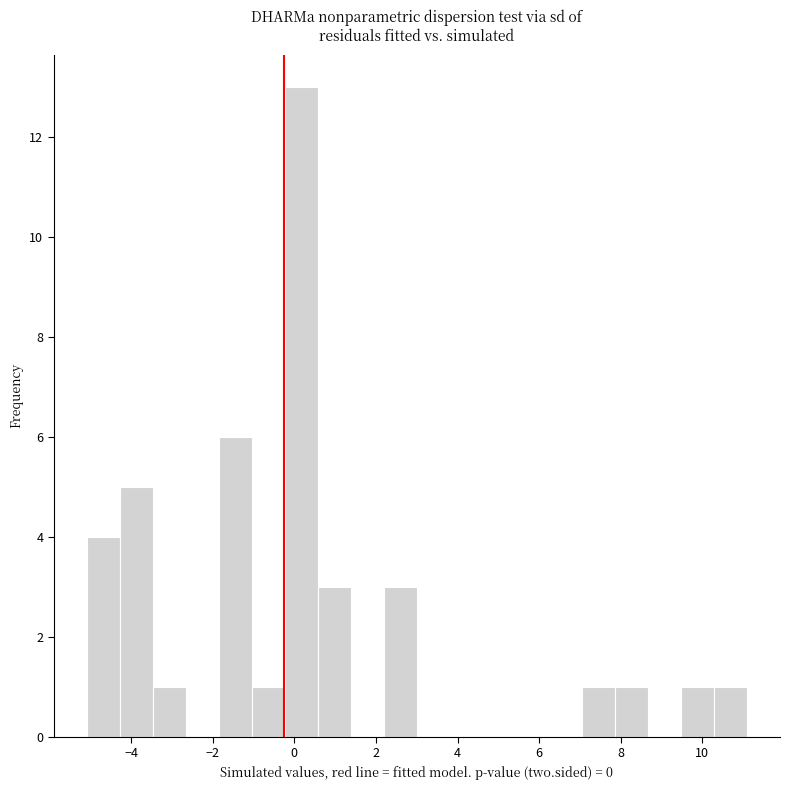

Reading left to right, transcribe this chart: for each bar, give the range it covers on the x-axis and its height. Neither the bar edges nor the heights are printed on the chart, so give them approximately, as read against the axes.

-5.0 to -4.2: 4
-4.2 to -3.4: 5
-3.4 to -2.6: 1
-2.6 to -1.8: 0
-1.8 to -1.0: 6
-1.0 to -0.2: 1
-0.2 to 0.6: 13
0.6 to 1.4: 3
1.4 to 2.2: 0
2.2 to 3.0: 3
3.0 to 3.8: 0
3.8 to 4.6: 0
4.6 to 5.4: 0
5.4 to 6.2: 0
6.2 to 7.0: 0
7.0 to 7.8: 1
7.8 to 8.6: 1
8.6 to 9.4: 0
9.4 to 10.2: 1
10.2 to 11.0: 1